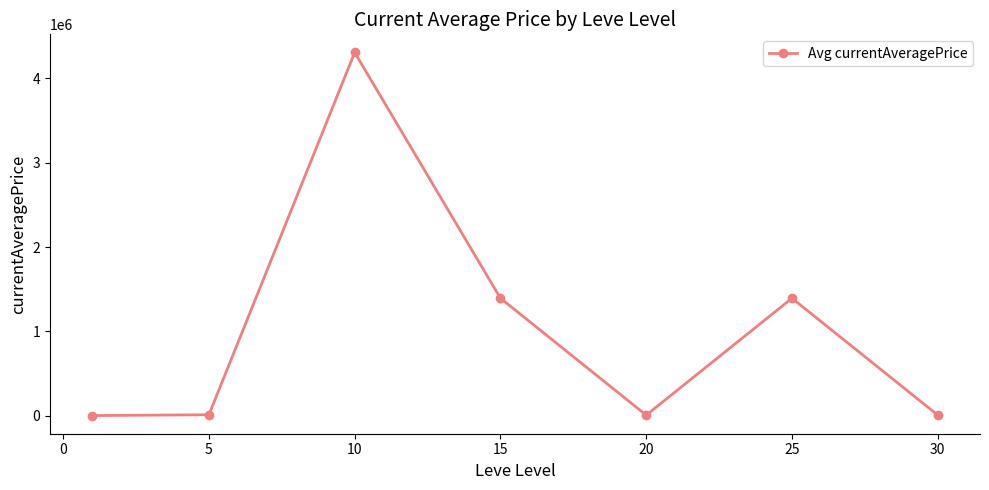

What is the maximum value shown in the chart?

4307017.3